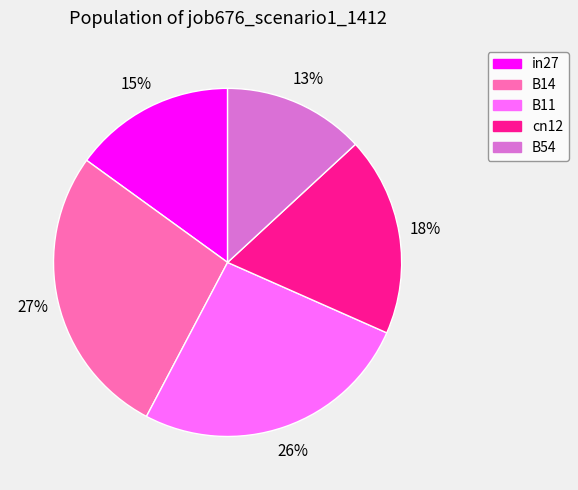

To the nearest percent, what is the combined percentage of B54 and in27?

28%